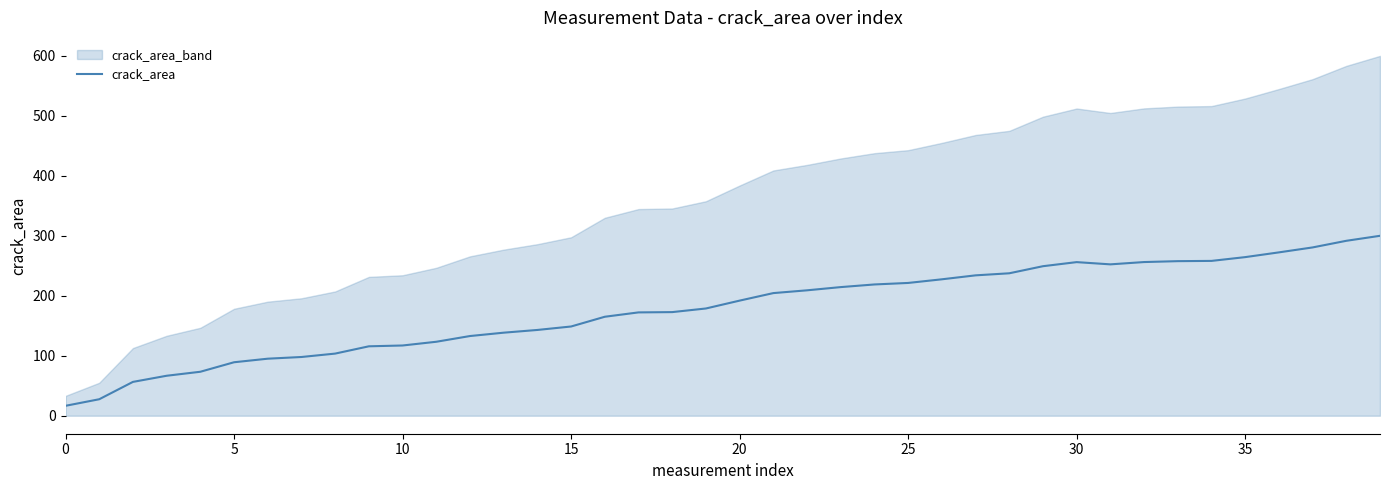

Which has a higher value, 29 or 39?

39